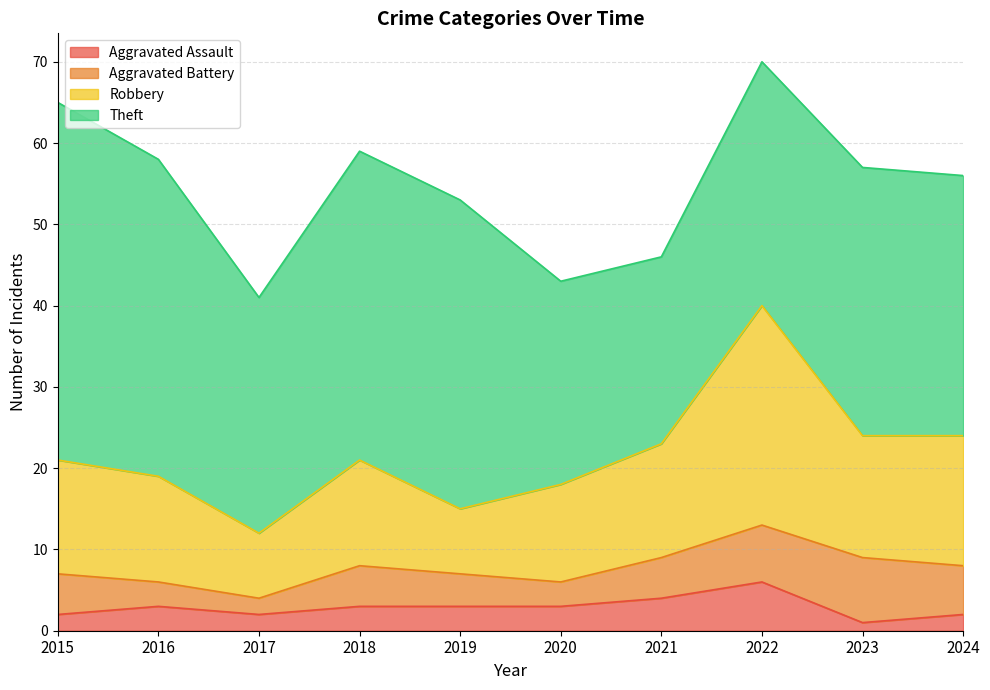

What is the total value across all series at 2019?

53